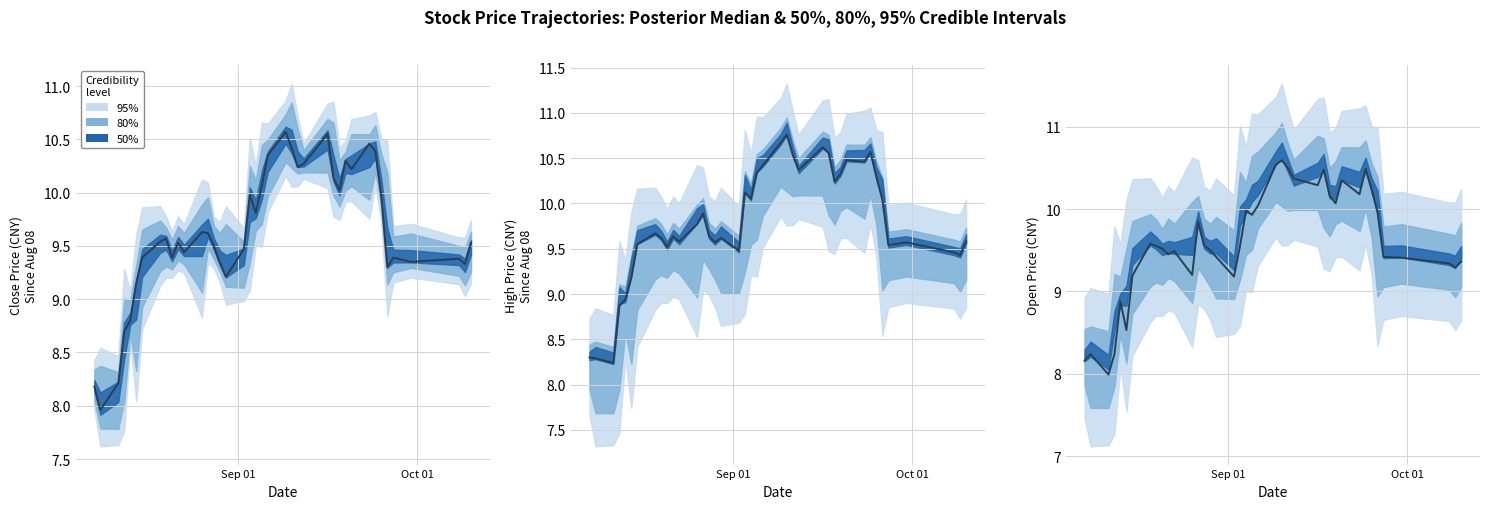

How many values are below 9?

6